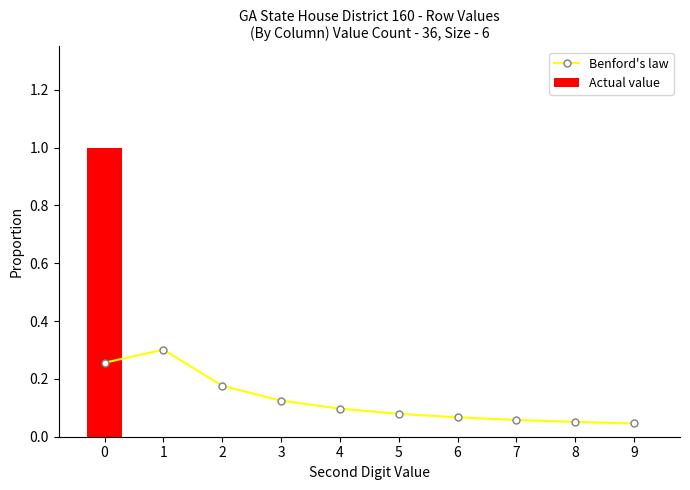

What is the difference between the highest and lowest values at 8?

0.1